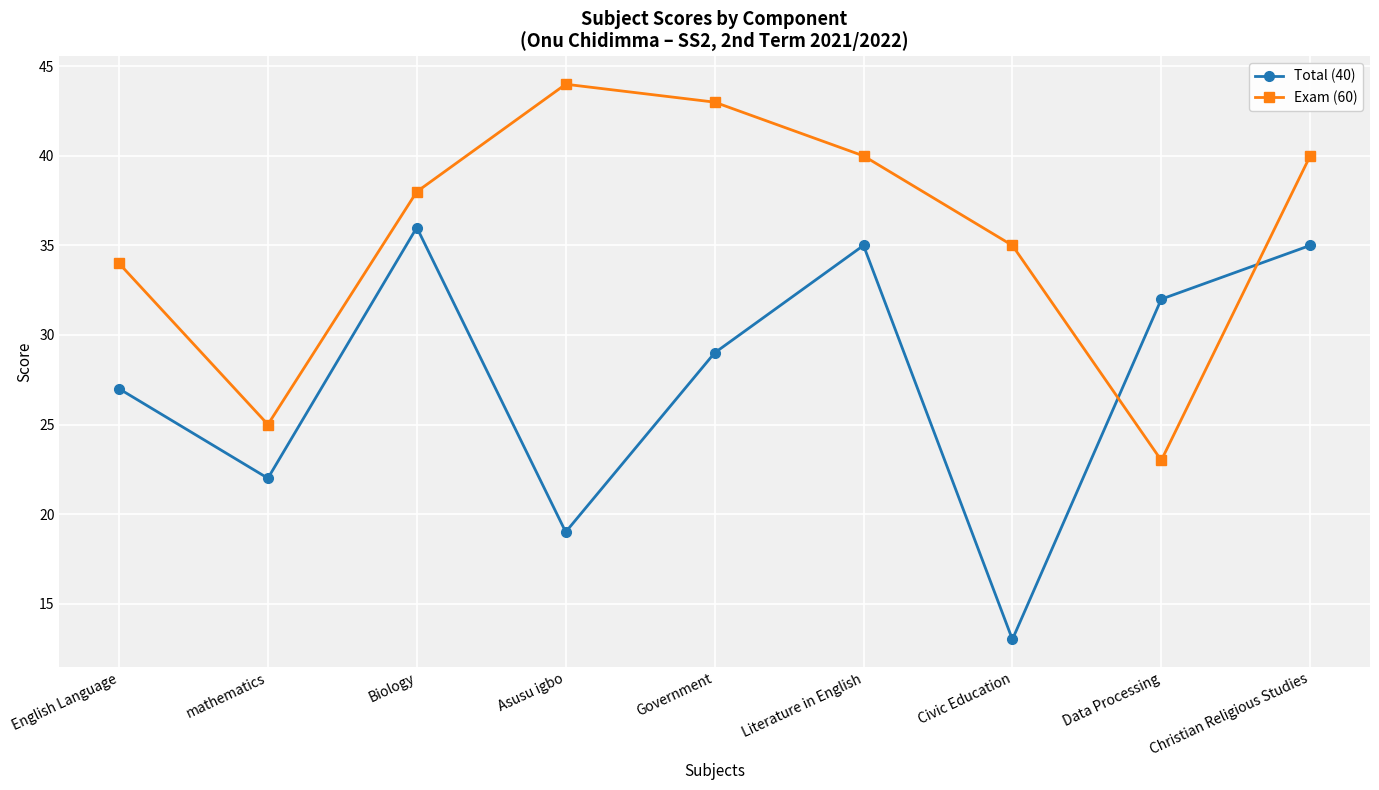

The value of Total (40) at Asusu igbo is 19. True or false?

True